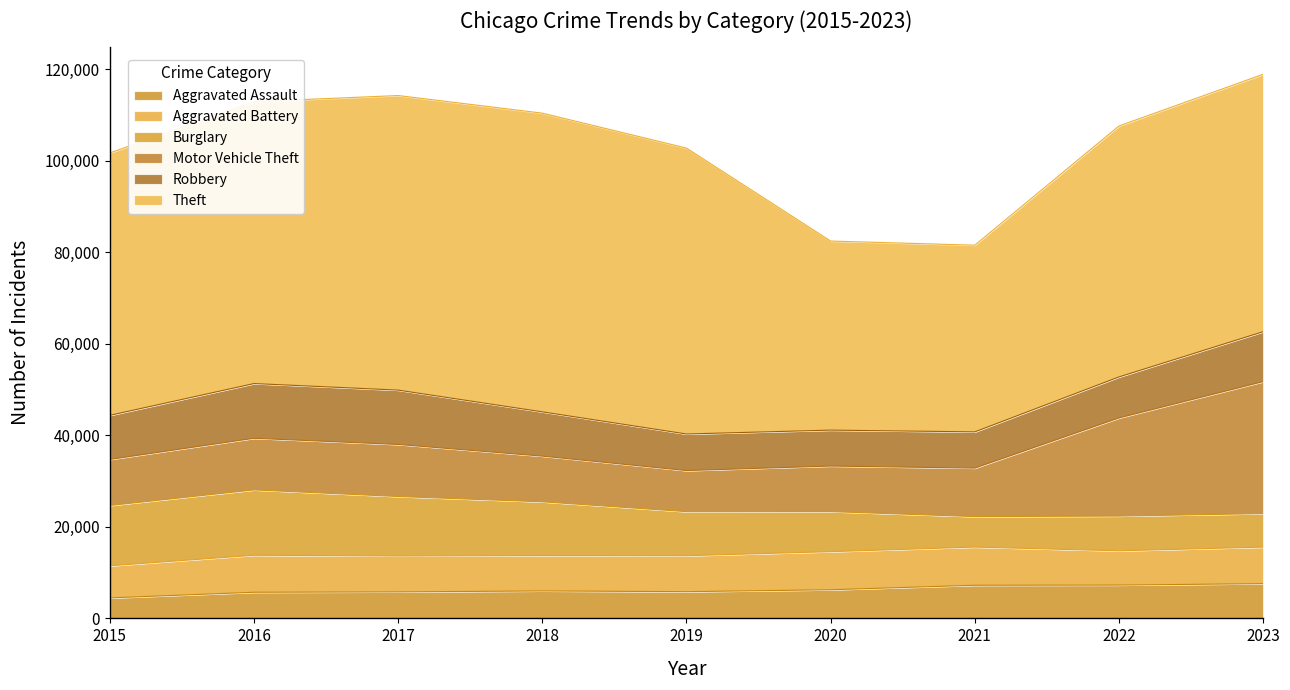

What is the value of the Aggravated Assault point at the 6th from the left?

6263